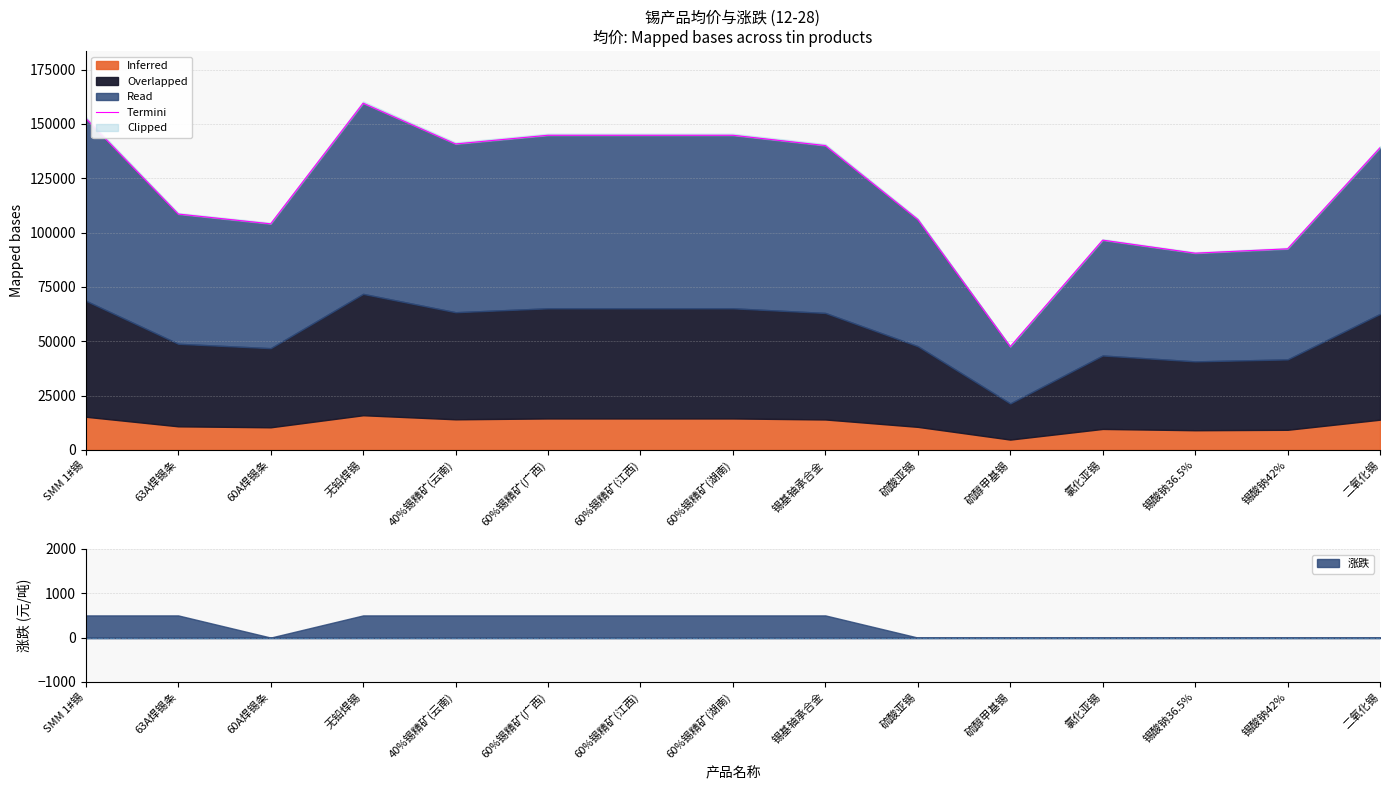

What is the average value?

120767